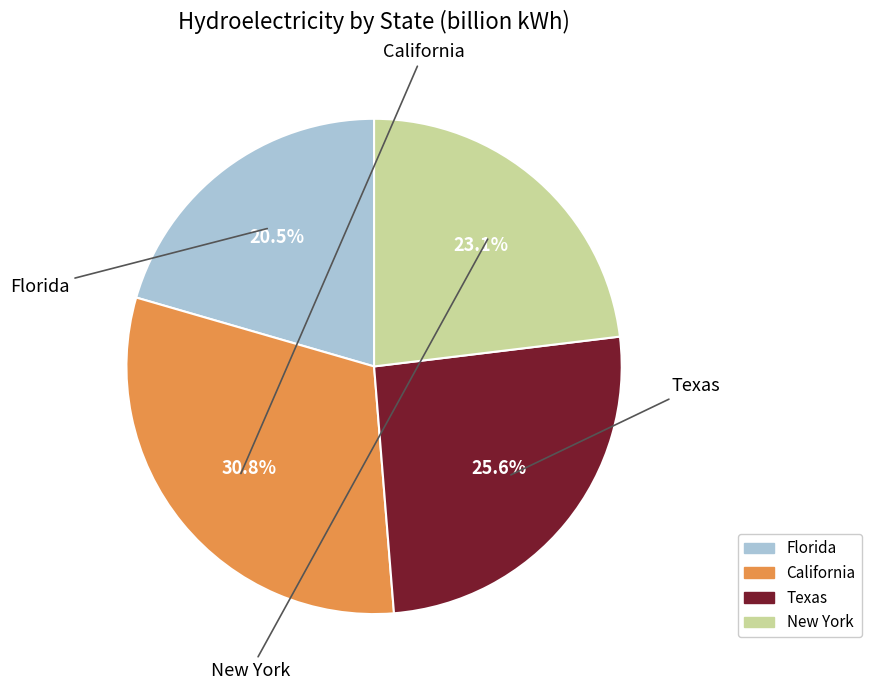

Combined, what portion of the pie is Texas and California?

56.4%